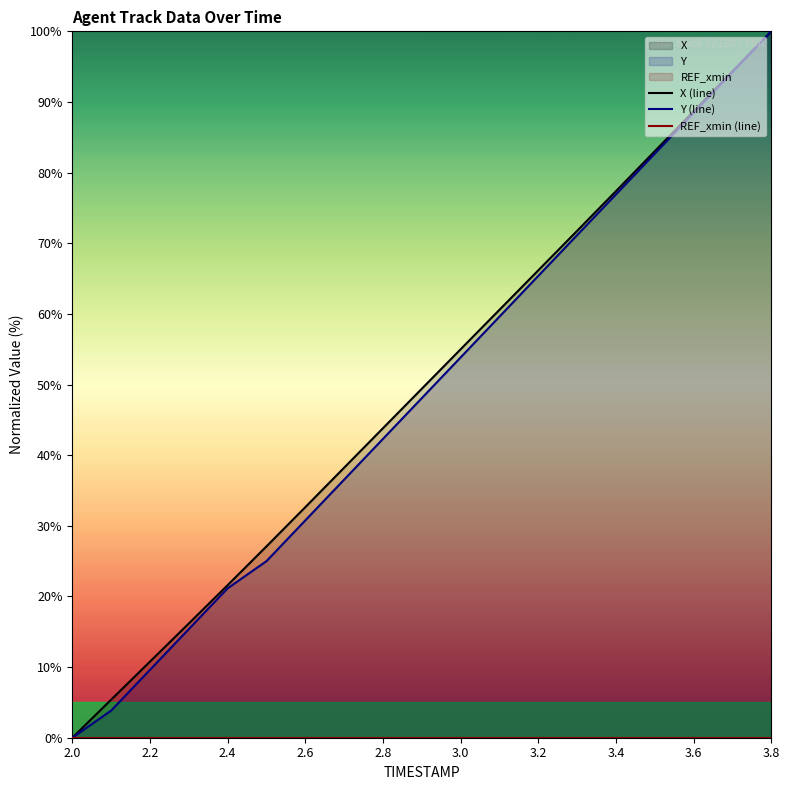

The value of Y (line) at 3.8 is 100.0. True or false?

True